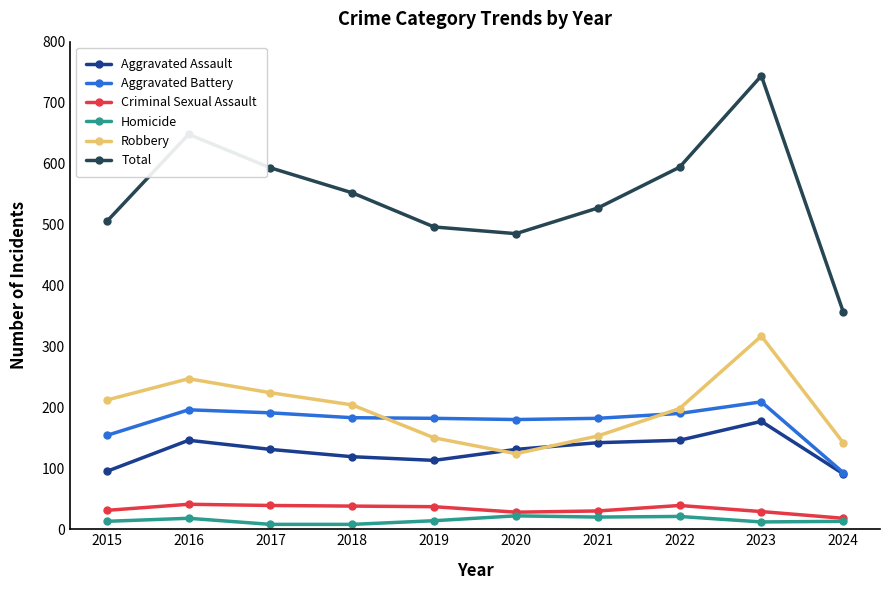

Is the value of Robbery at 2022 greater than the value of Criminal Sexual Assault at 2019?

Yes